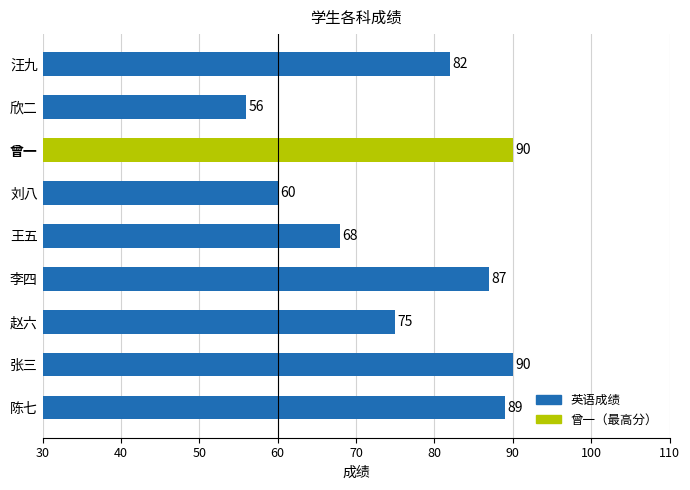

At which category does the chart reach its minimum across all series?

欣二